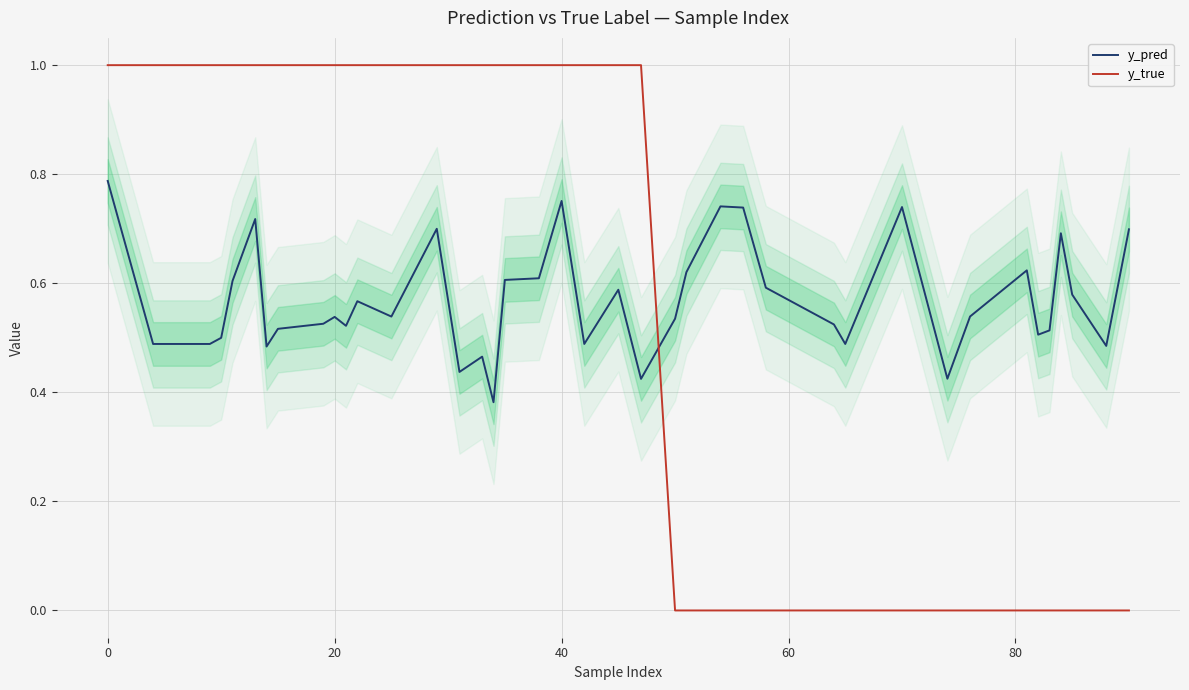

How many data points in y_true are less than 1?

17